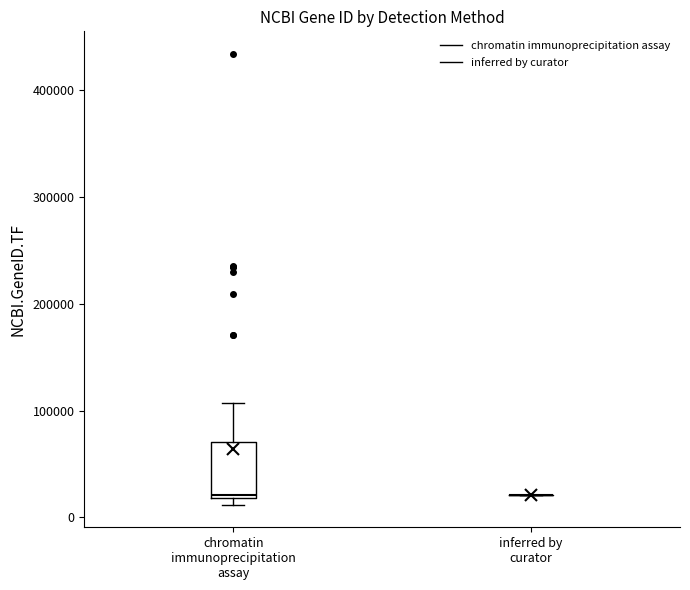

Reading left to right, transcribe this box plot: for each box, give where its median line is, the range the box spans, and where its two whiskers end, as read against the y-axis. The values are not printed on the chart, so give them approximately, as read against the axis.

chromatin immunoprecipitation assay: median 20000 (just above the box's lower edge), box 20000 to 70000, whiskers 10000 to 110000
inferred by curator: box collapsed to a line at 20000, whiskers 20000 to 20000